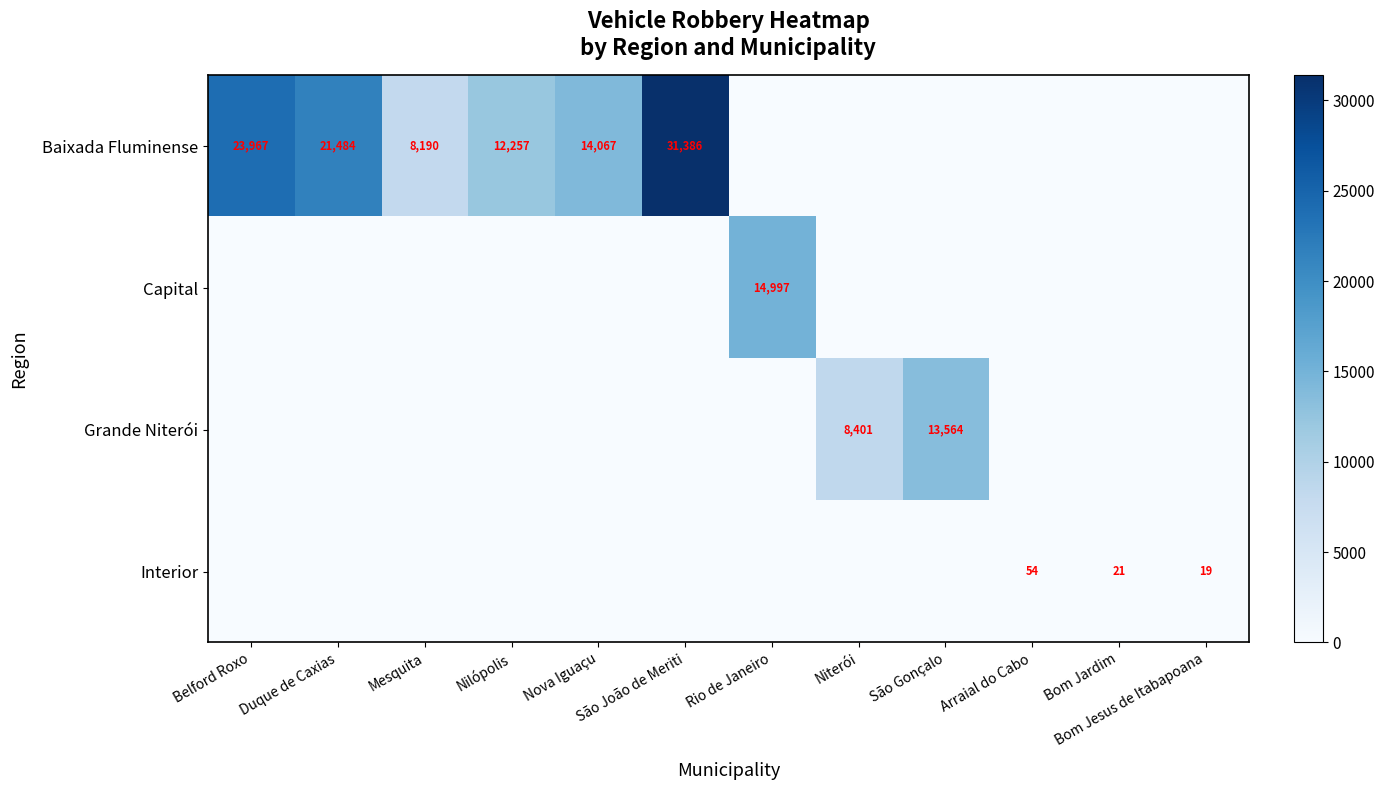

True or false: Baixada Fluminense has a value of 25007 at Nova Iguaçu.

False